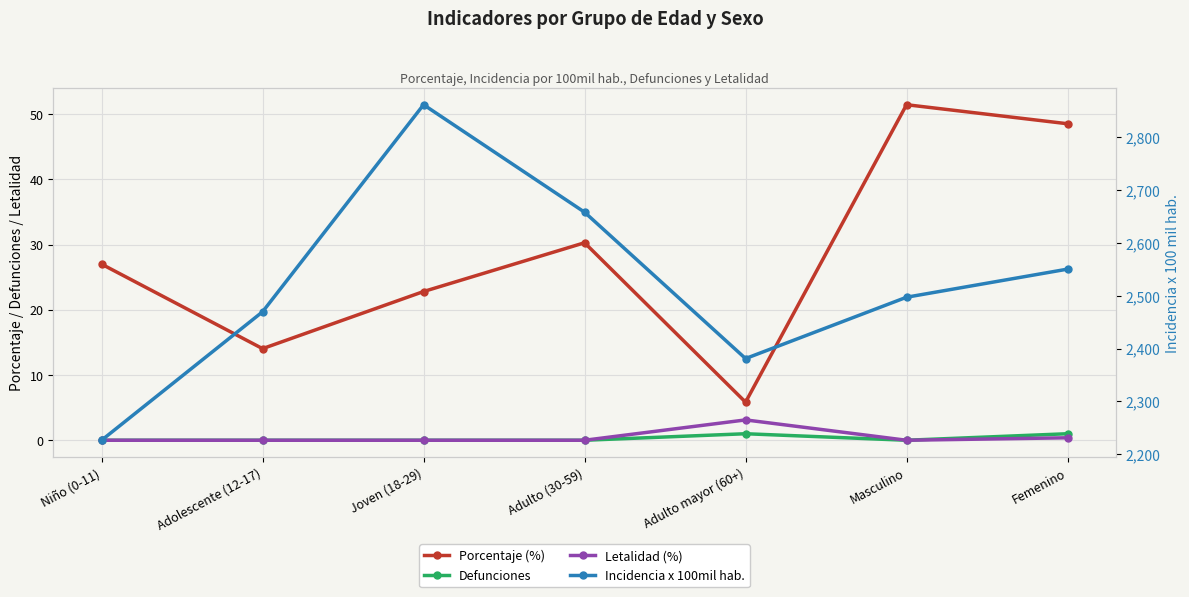

Is the value of Incidencia x 100mil hab. at Adulto (30-59) greater than the value of Porcentaje (%) at Masculino?

Yes